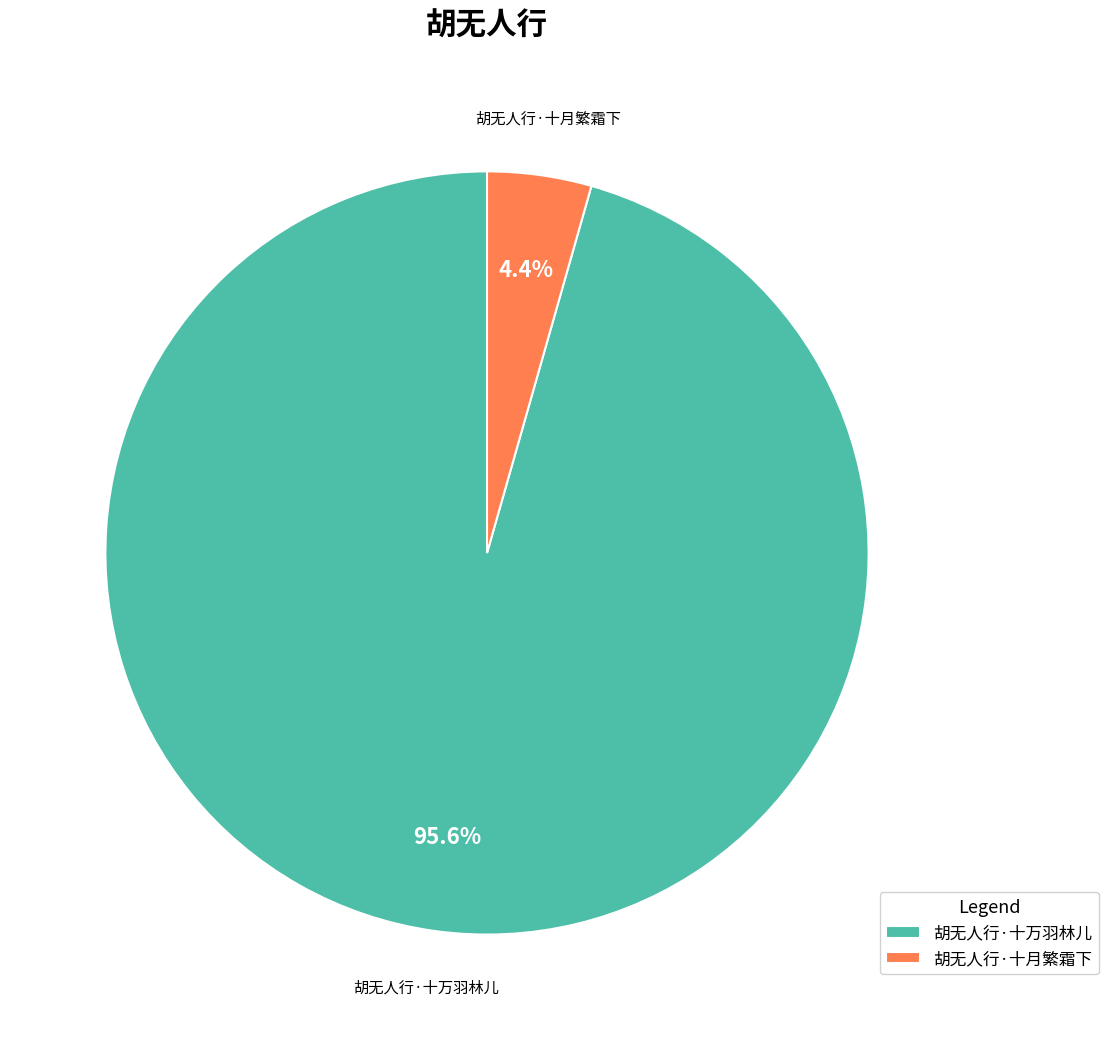

Which category has the smallest portion of the pie?

胡无人行·十月繁霜下